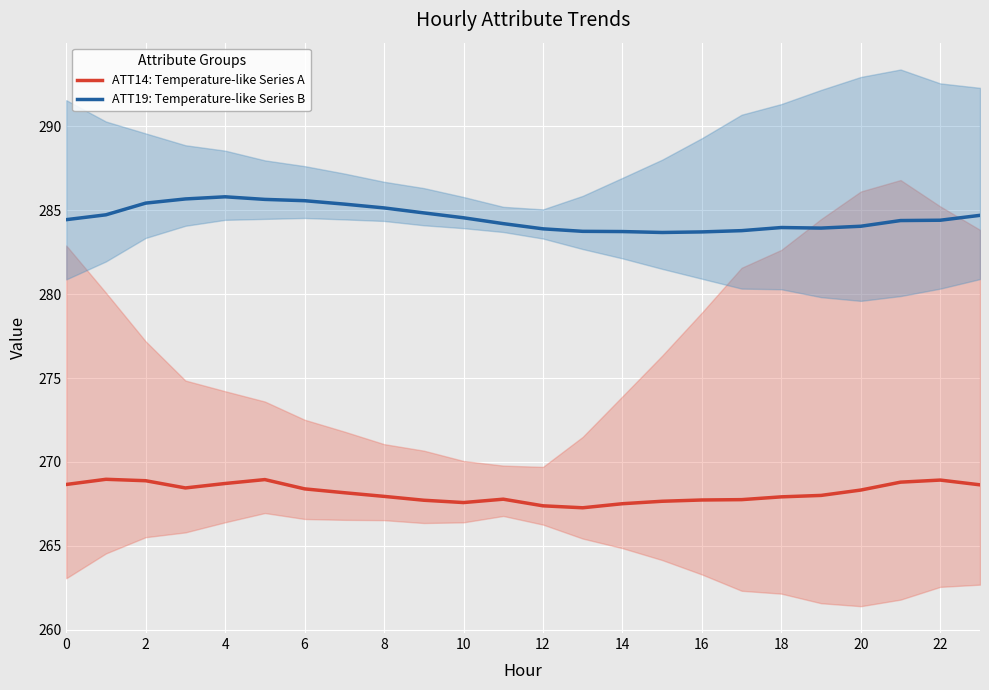

Reading left to right, list all the values displayed in this chart.

ATT14: Temperature-like Series A: 268.7	269.0	268.9	268.5	268.7	269.0	268.4	268.2	268.0	267.7	267.6	267.8	267.4	267.3	267.5	267.7	267.7	267.8	267.9	268.0	268.3	268.8	268.9	268.6
ATT19: Temperature-like Series B: 284.4	284.7	285.4	285.7	285.8	285.6	285.6	285.4	285.1	284.8	284.6	284.2	283.9	283.7	283.7	283.7	283.7	283.8	284.0	283.9	284.0	284.4	284.4	284.7